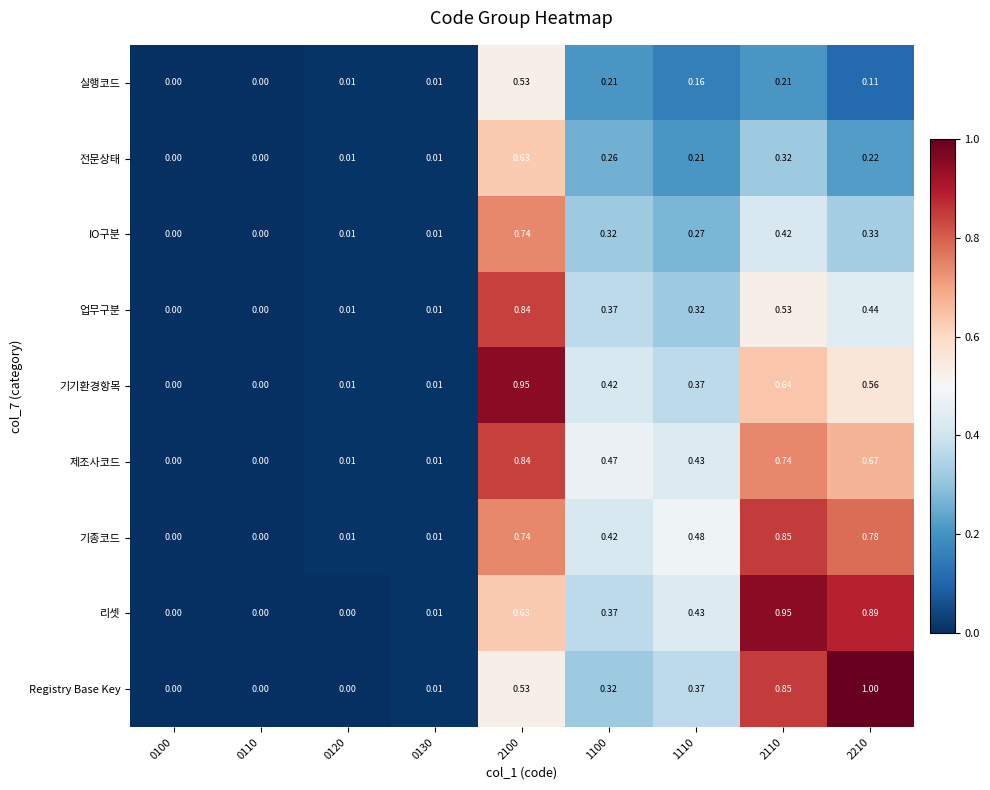

How many data points in 기기환경항목 are above 0?

7